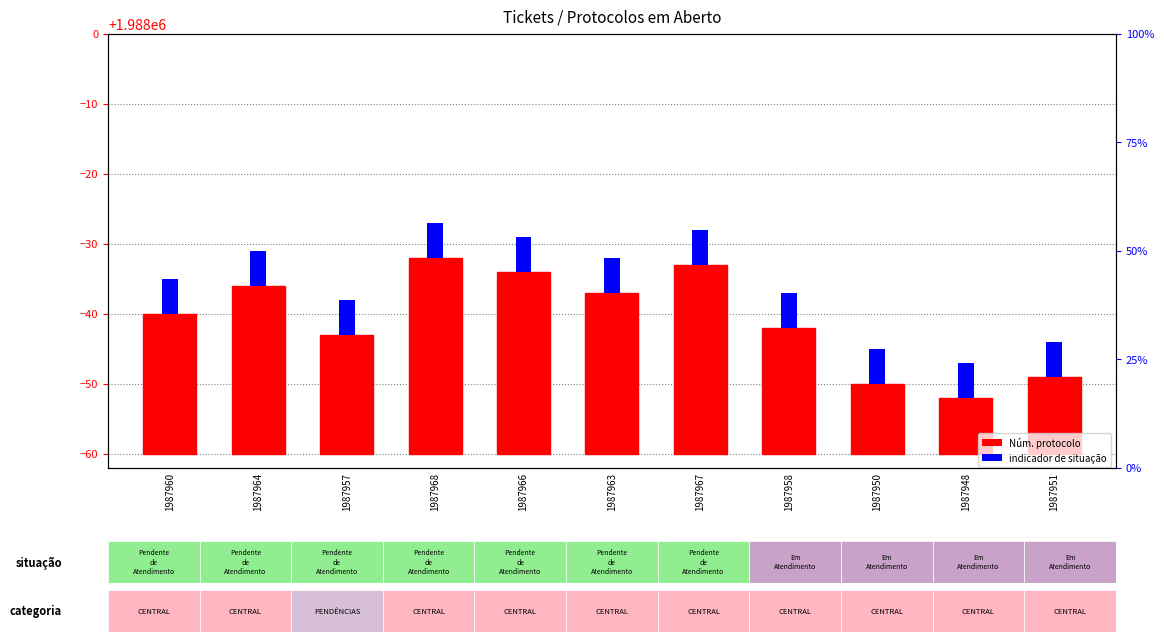

Reading left to right, list all the values displayed in this chart.

Núm. protocolo: 1987960=20	1987964=24	1987957=17	1987968=28	1987966=26	1987963=23	1987967=27	1987958=18	1987950=10	1987948=8	1987951=11
Situação indicator: 1987960=5	1987964=5	1987957=5	1987968=5	1987966=5	1987963=5	1987967=5	1987958=5	1987950=5	1987948=5	1987951=5